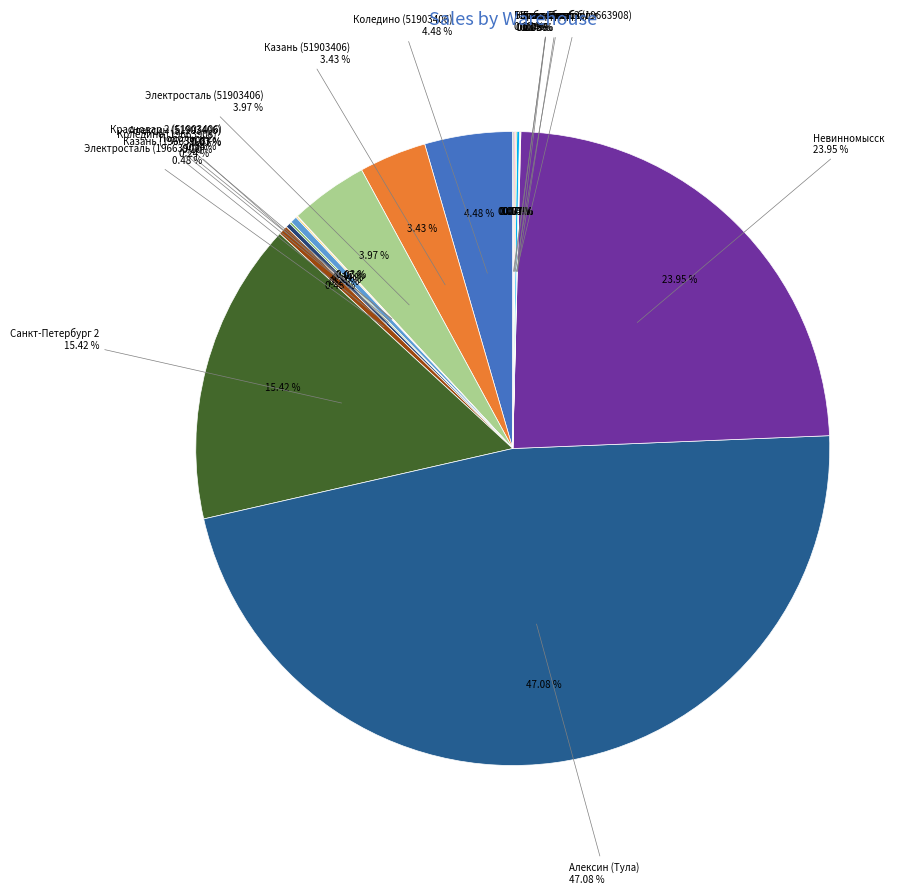

To the nearest percent, what percentage of the pie is Невинномысск?

24%